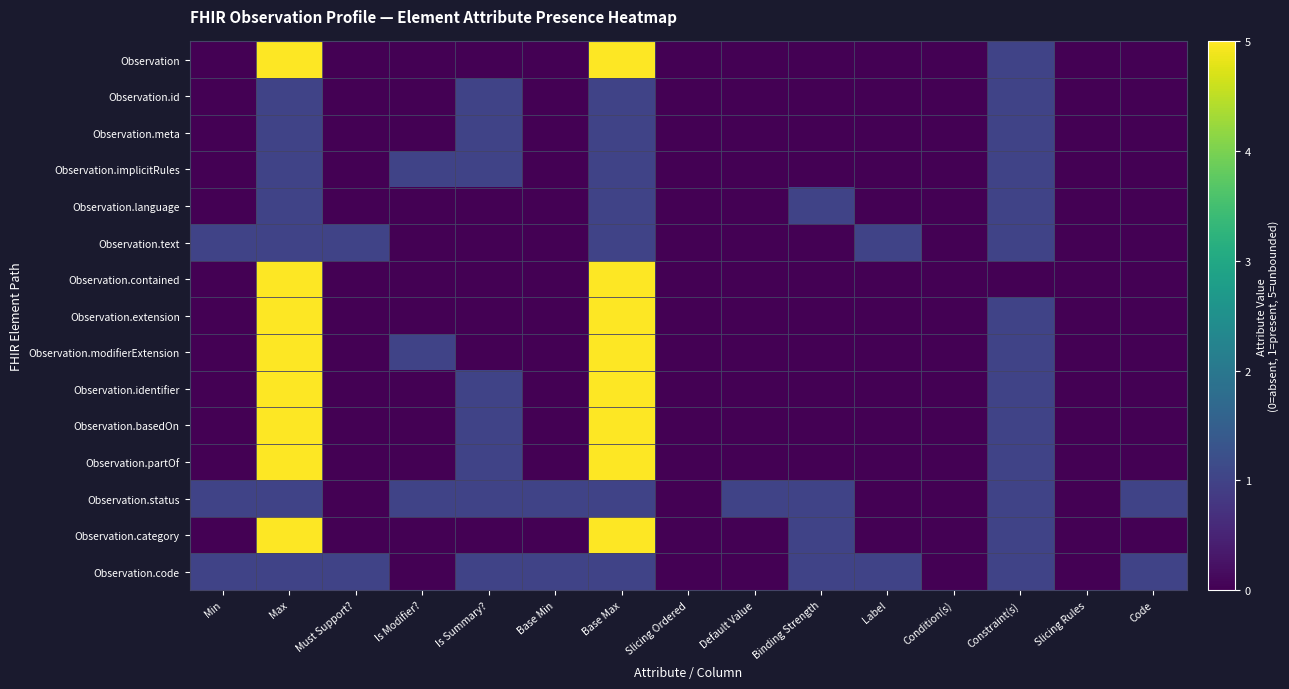

How many distinct data groups are displayed?

15